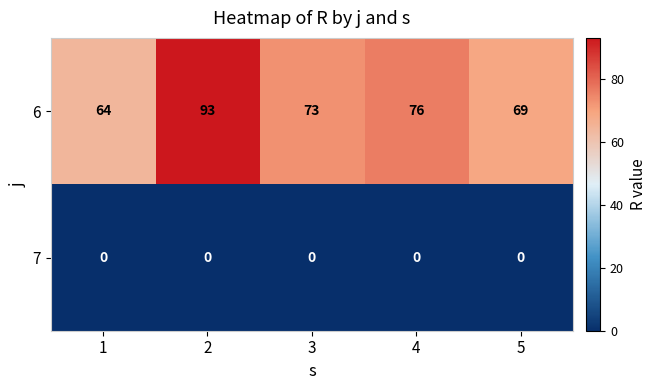

Reading left to right, transcribe all the data shown in this chart.

6: 64	93	73	76	69
7: 0	0	0	0	0